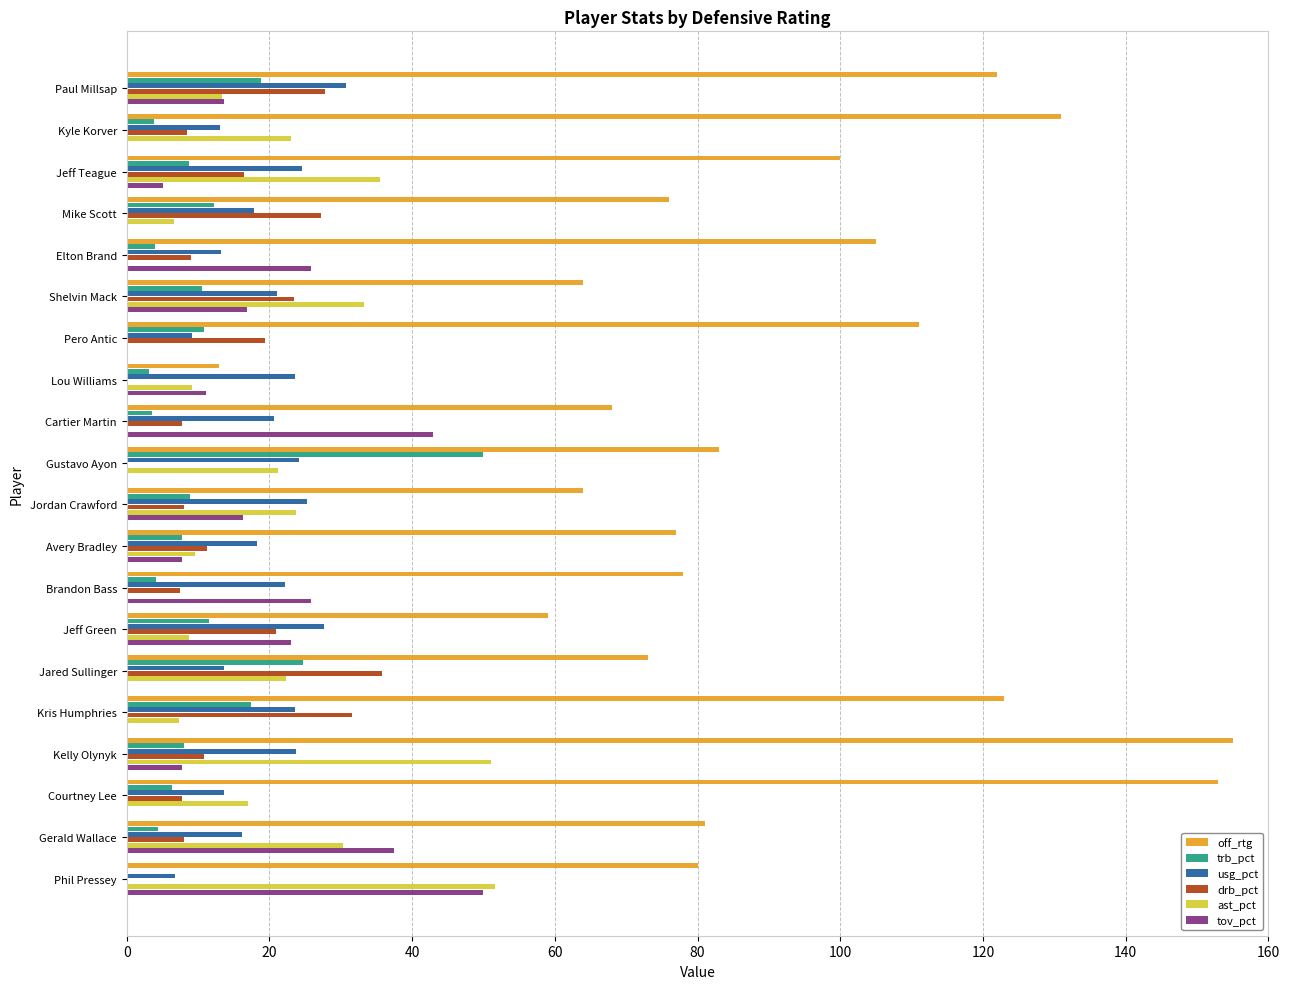

Which series changed the most between Elton Brand and Kelly Olynyk?

ast_pct